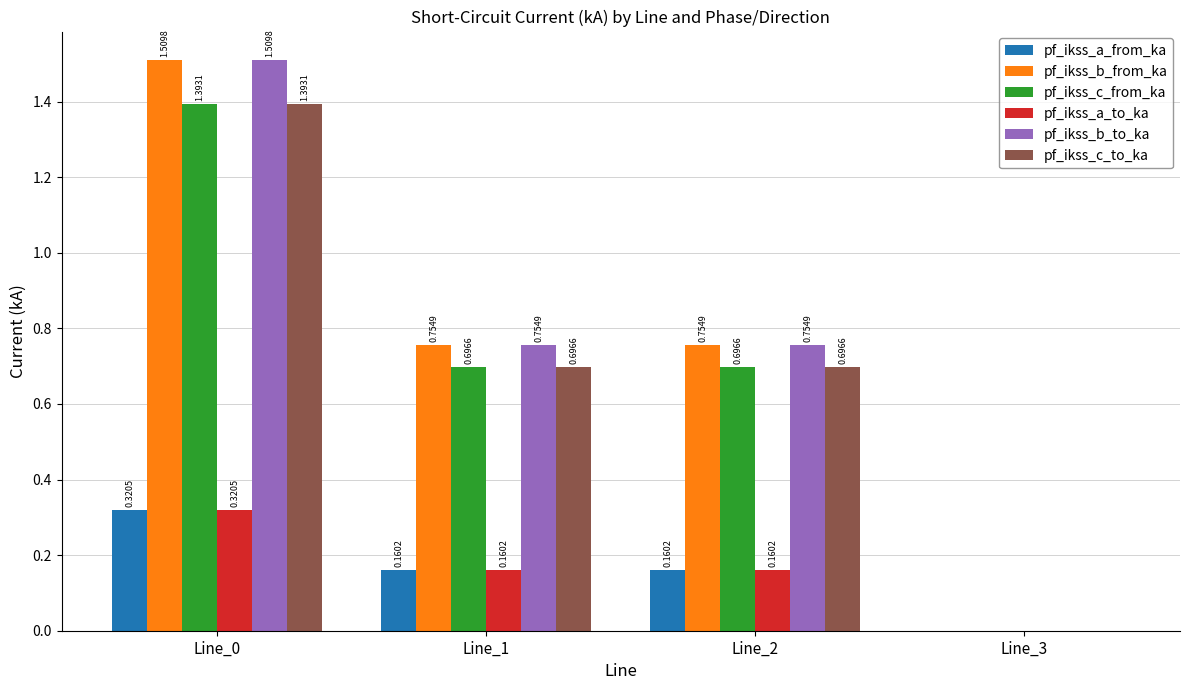

Does the chart contain stacked bars?

No